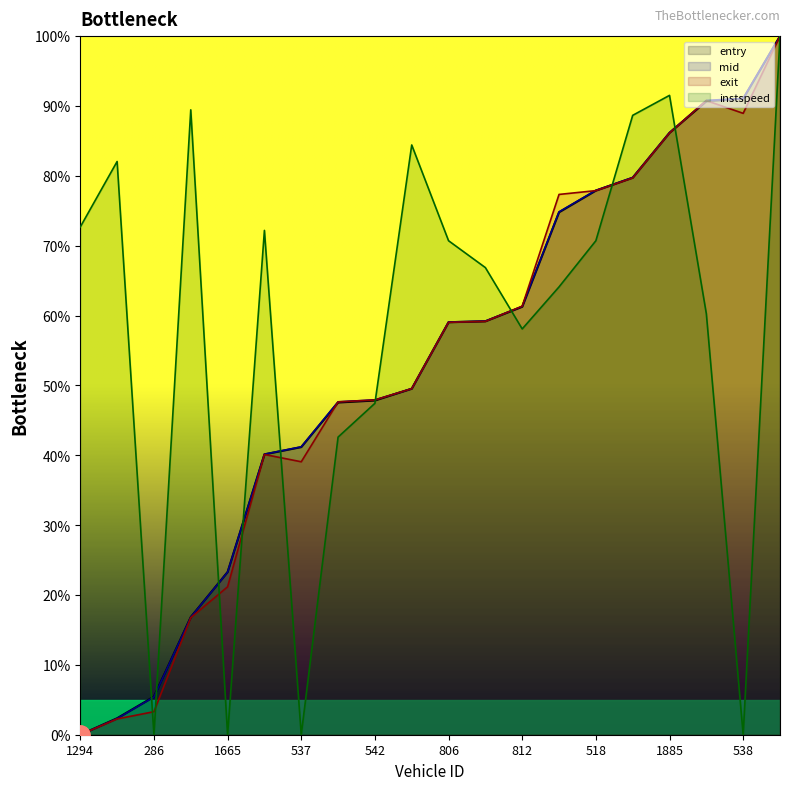

Which series has the largest total across all categories?

instspeed